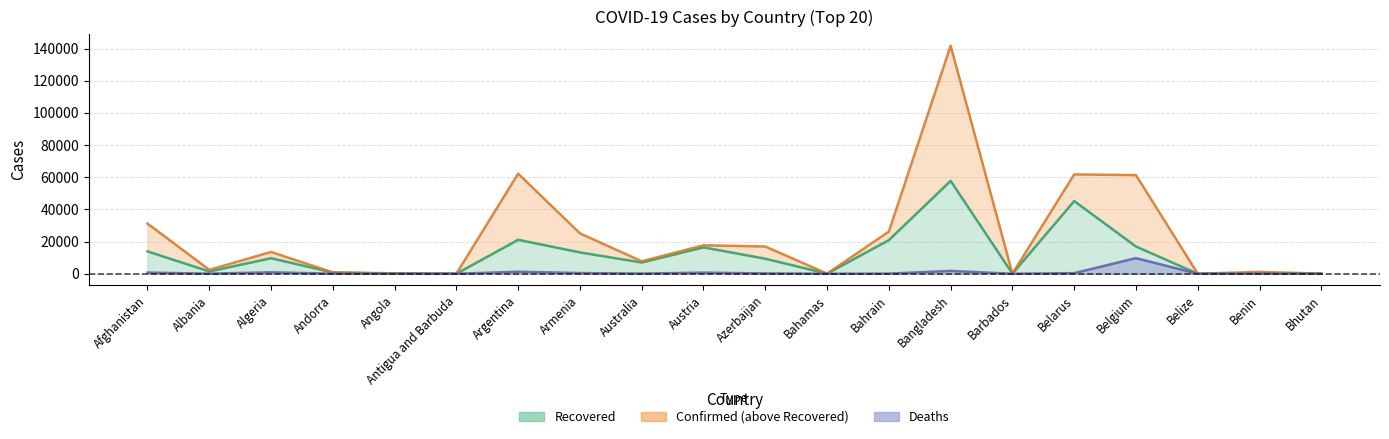

What position from the left is Belarus?

16